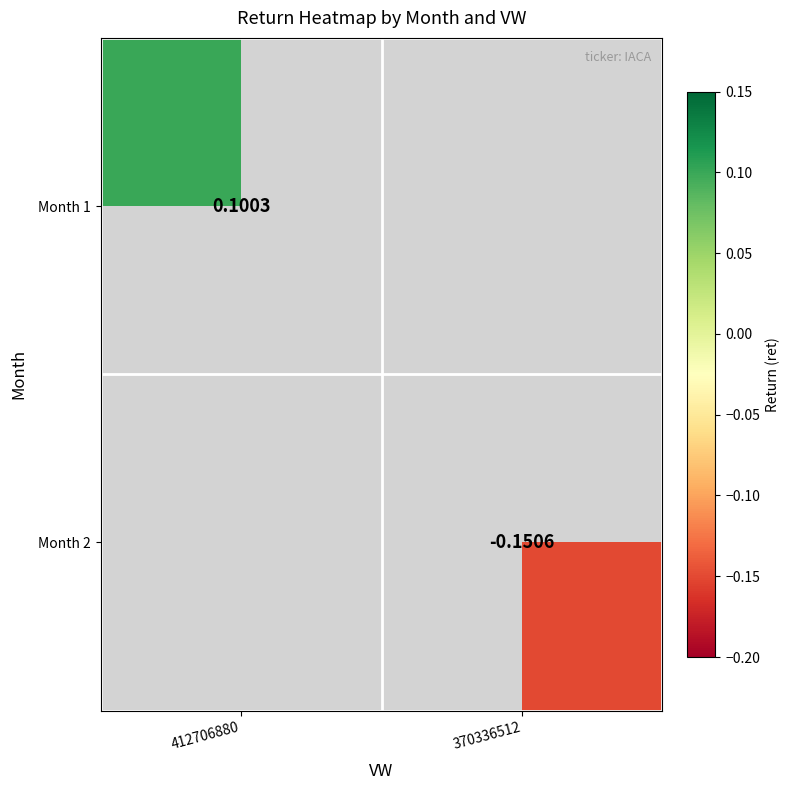

Is the value of Month 1 at 412706880 greater than the value of Month 2 at 370336512?

Yes